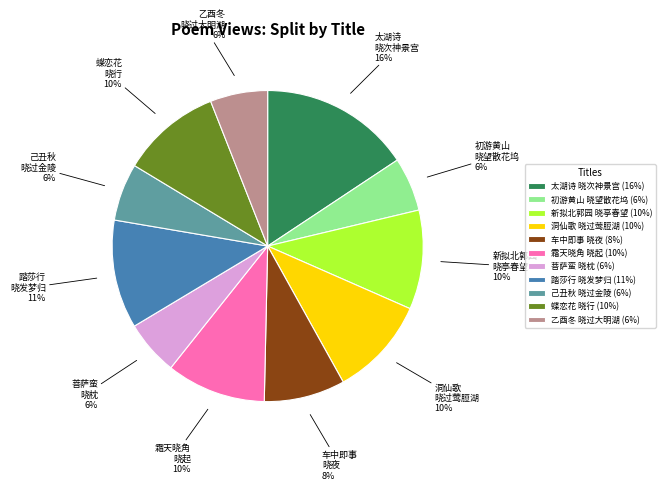

To the nearest percent, what percentage of the pie is 洞仙歌 晓过莺脰湖?

10%